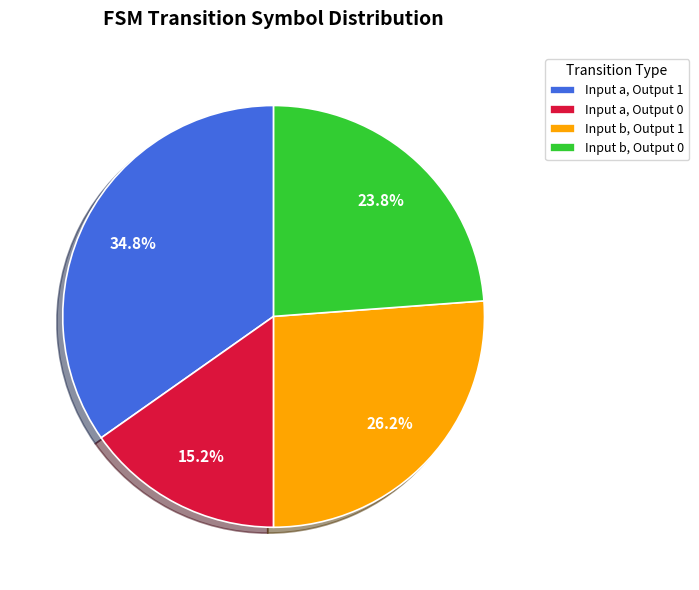

Is Input b, Output 1 the majority of the pie?

No